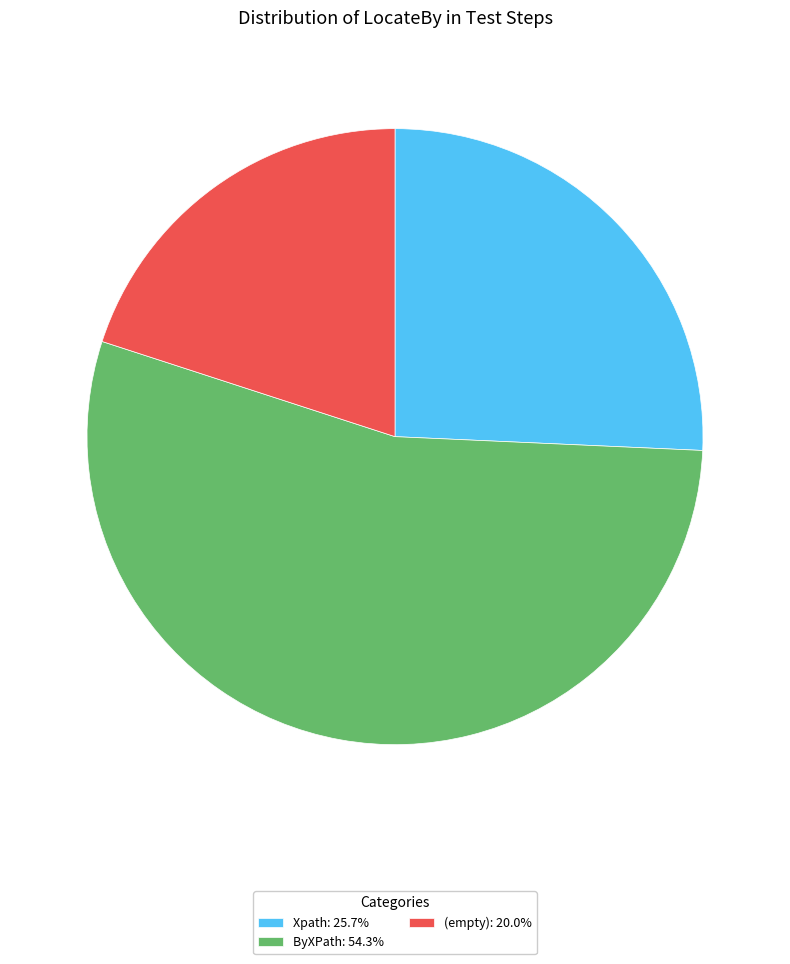

Is there any slice that represents more than half of the pie?

Yes